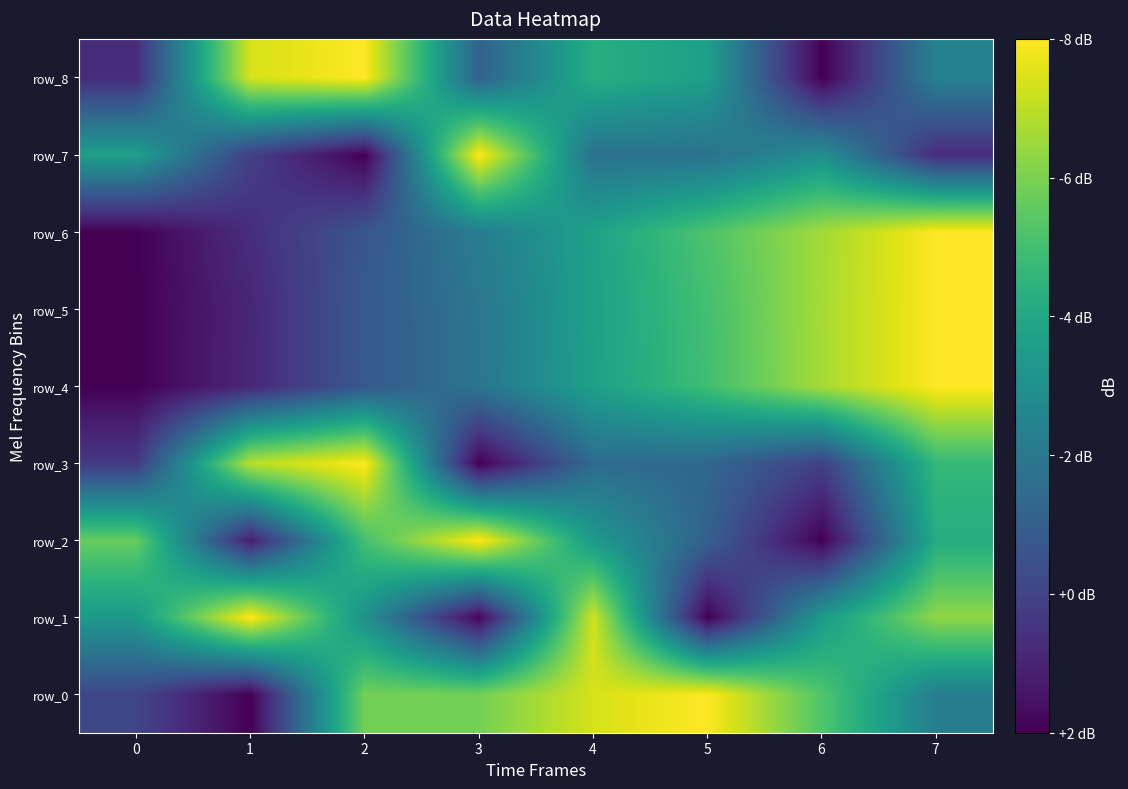

True or false: row_5 has a value of 0.1 at 1.

True